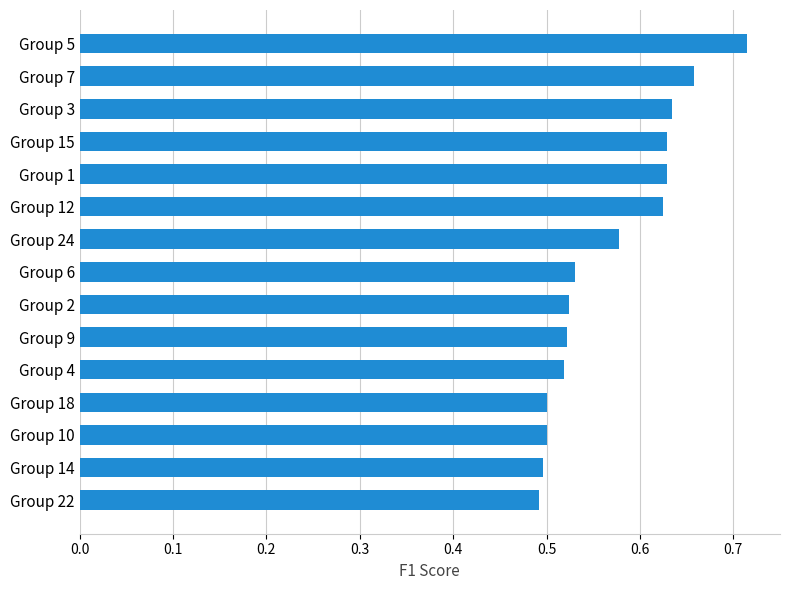

What position from the bottom is Group 7?

14